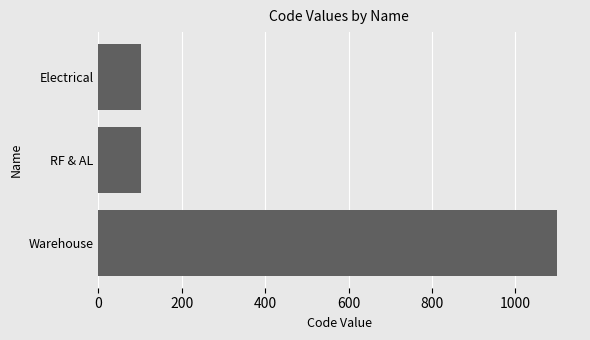

What is the smallest value displayed?

101